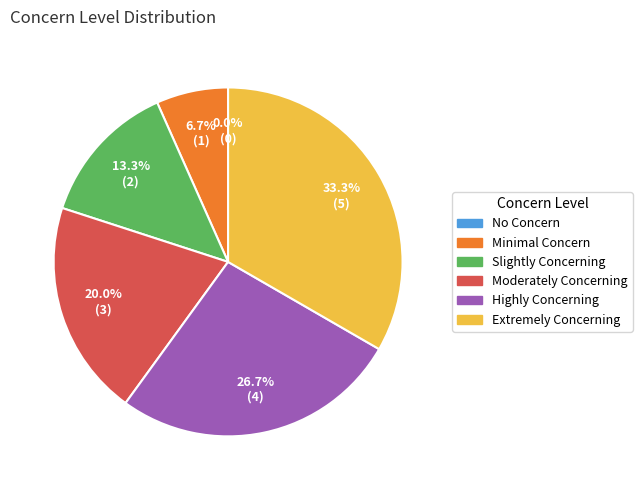

The Moderately Concerning slice represents 27% of the pie. True or false?

False